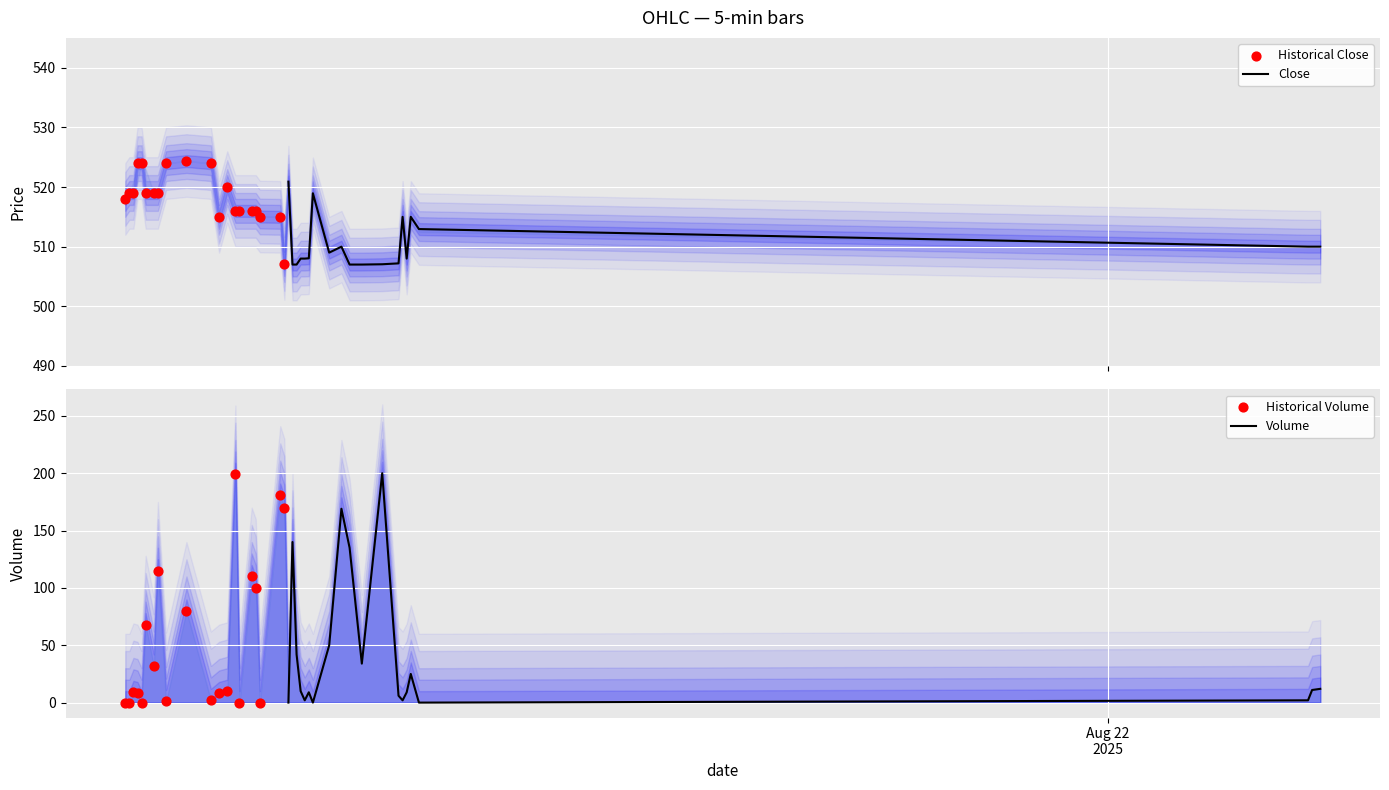

Which series has the largest Y range (max minus min)?

Volume